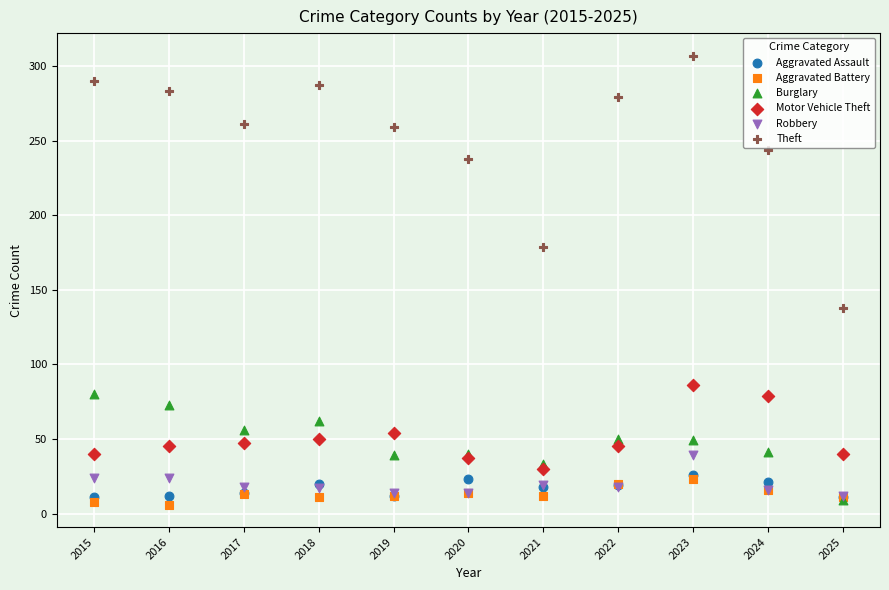

Across all series, what Y value is closest to 156?

138